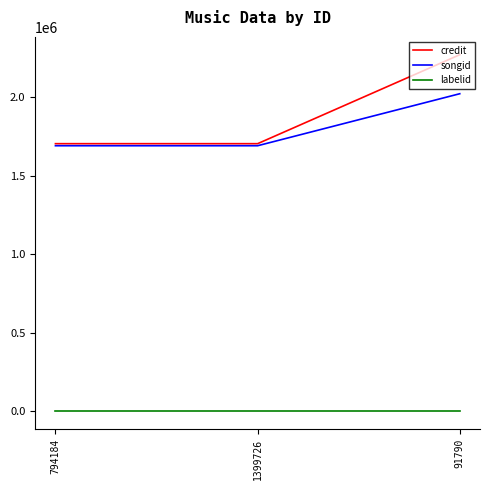

What value does the credit series have at 91790, to the nearest 50?

2270700